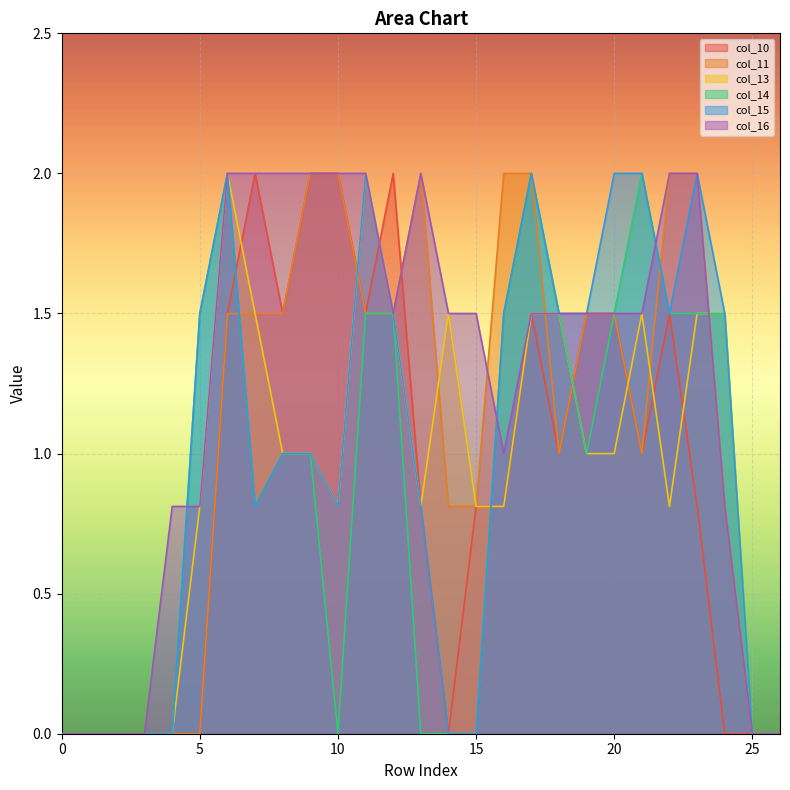

Which series has the largest total across all categories?

col_16